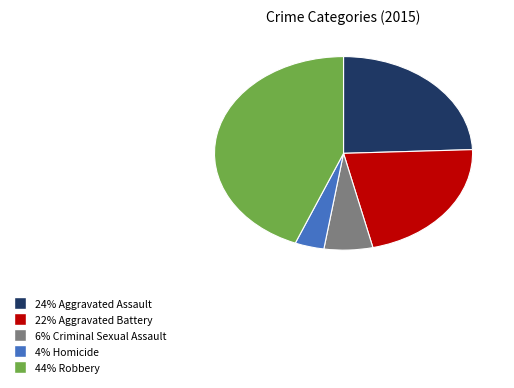

Is there any slice that represents more than half of the pie?

No